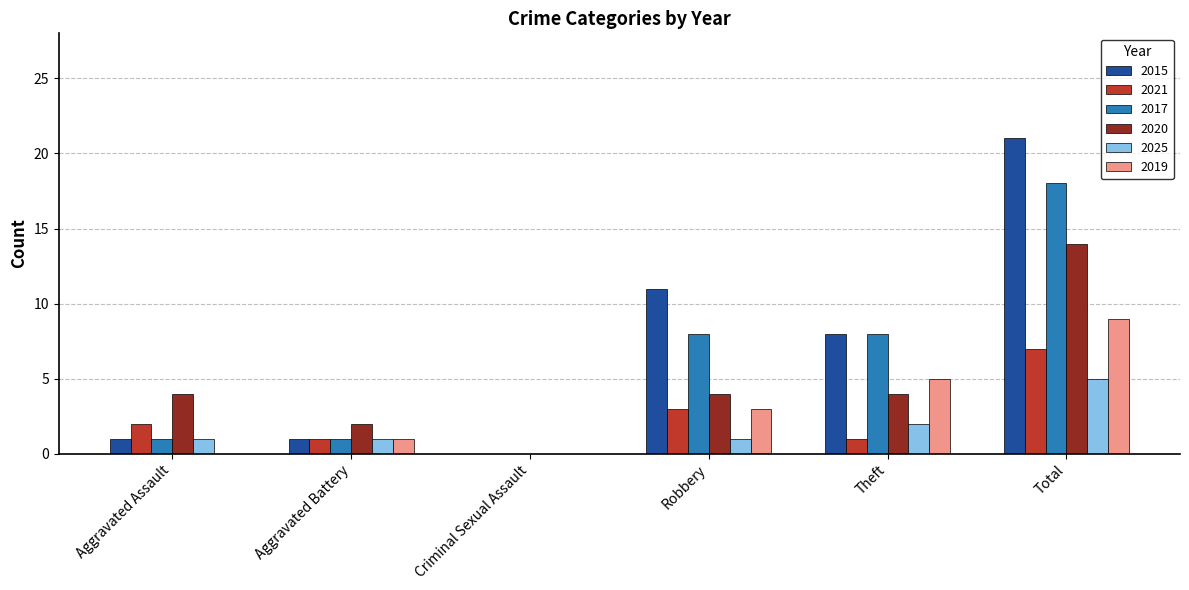

Which series has the largest total across all categories?

2015